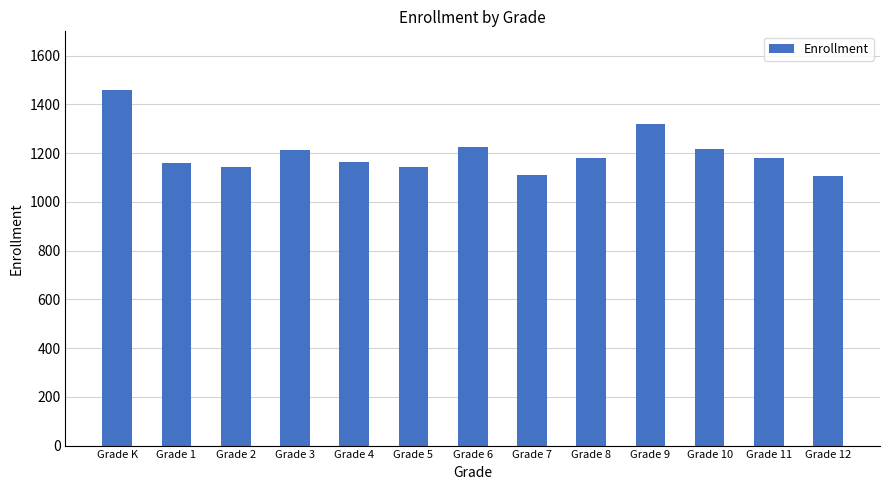

What is the sum of the values at Grade K and Grade 1?

2621